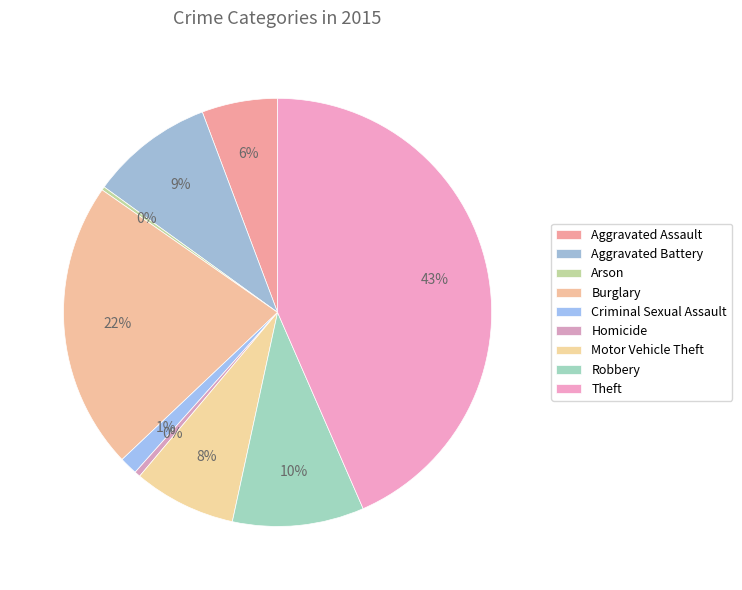

To the nearest percent, what is the difference between the largest and smallest slice percentages?

43%